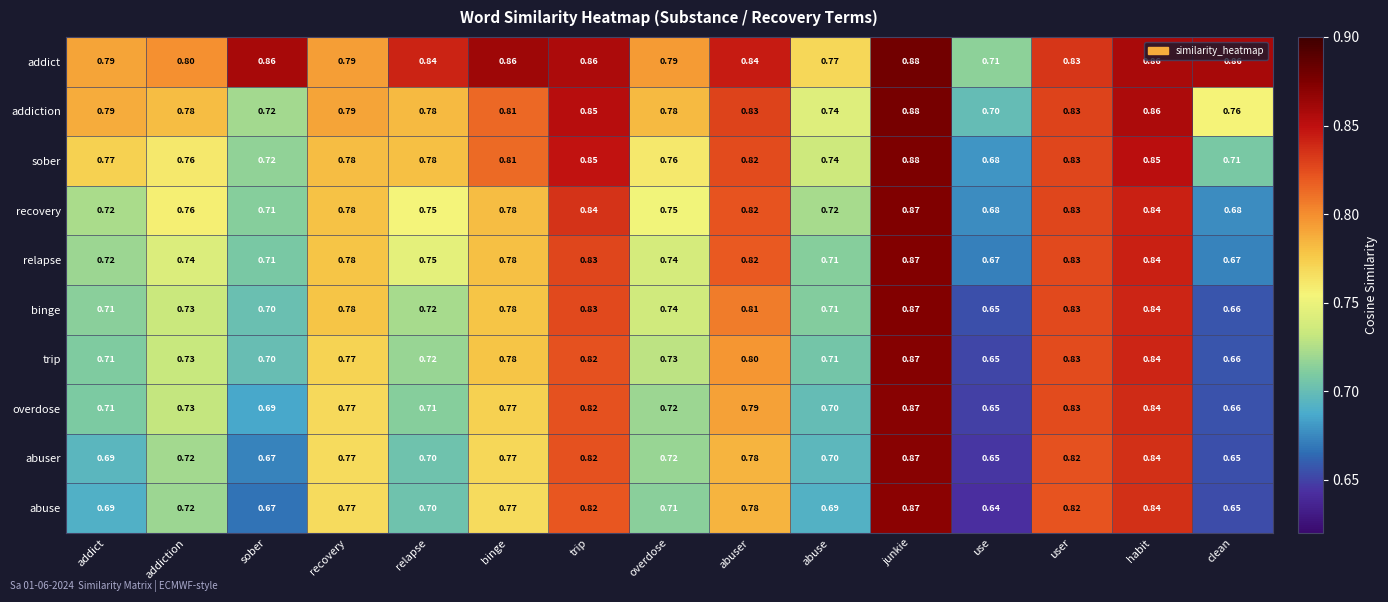

Which series changed the most between binge and trip?

recovery